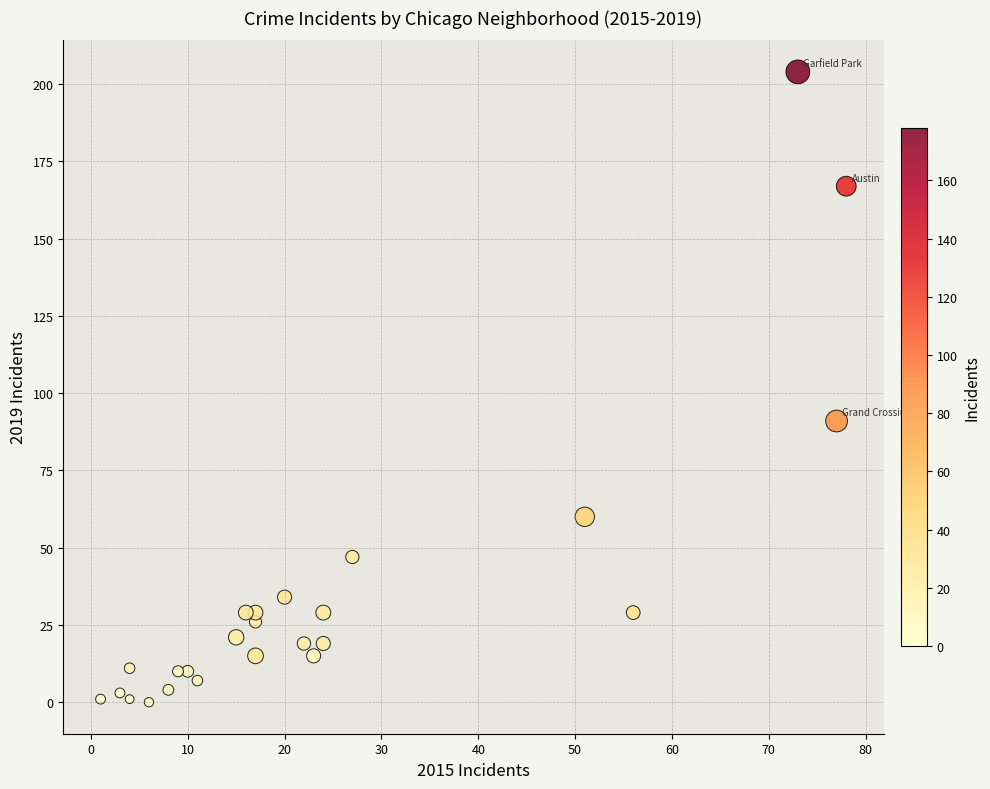

What is the range of X values (max minus min)?

77